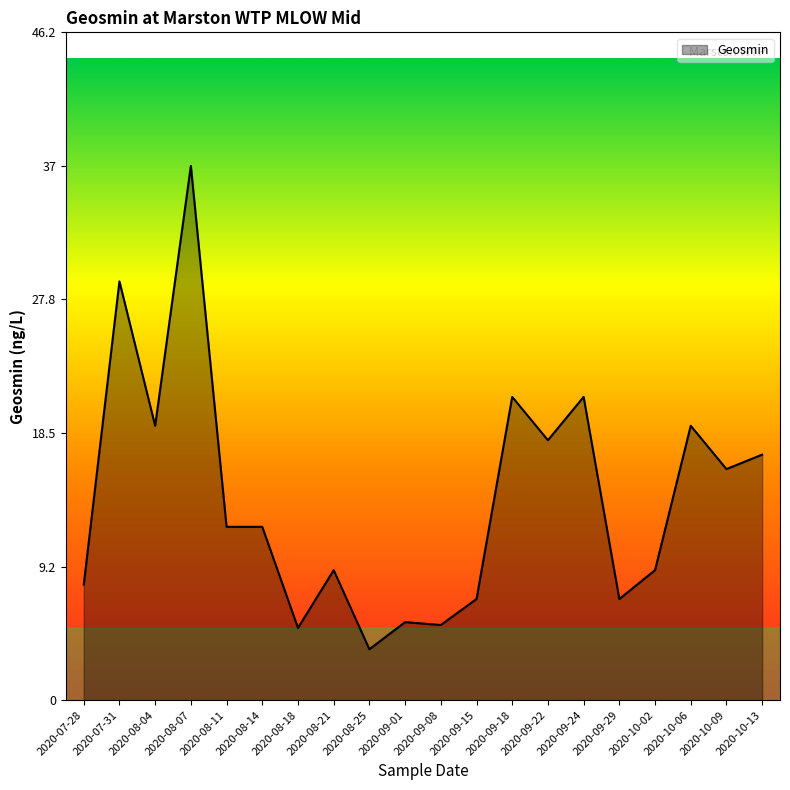

At which category does the chart reach its peak across all series?

2020-08-07